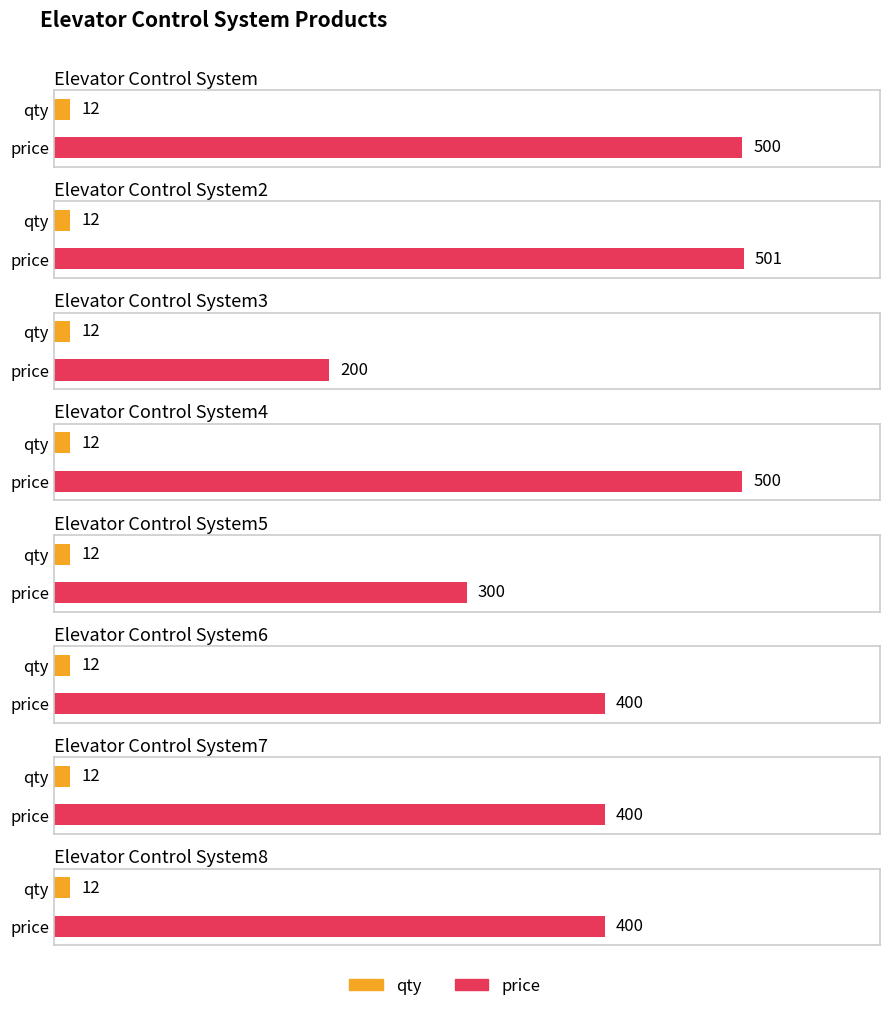

Between Elevator Control System and Elevator Control System7, which series saw the biggest shift?

price